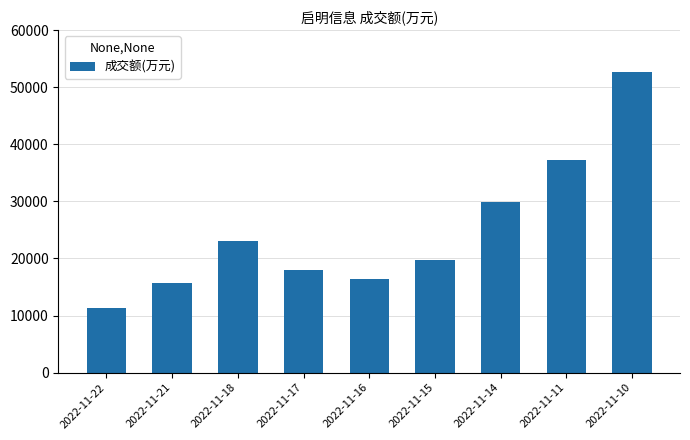

What is the value of the 8th bar from the left?

37177